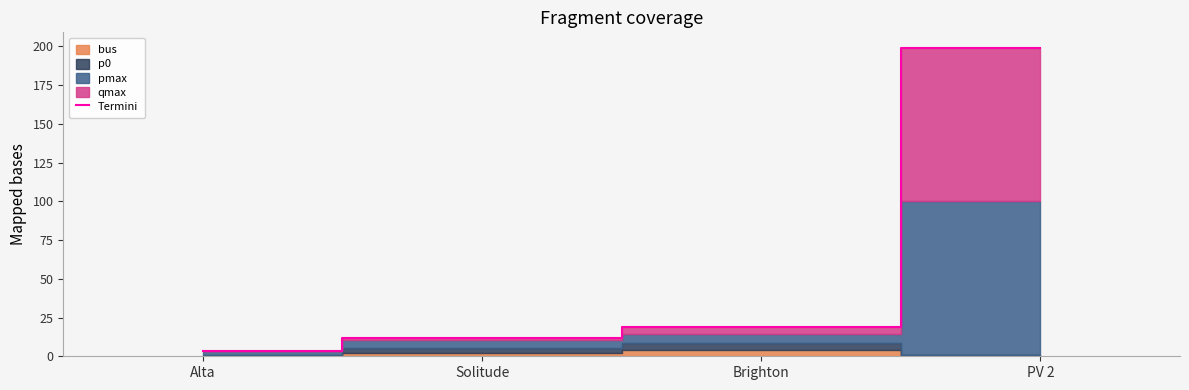

True or false: the data has more than 0 interior local peaks.

False